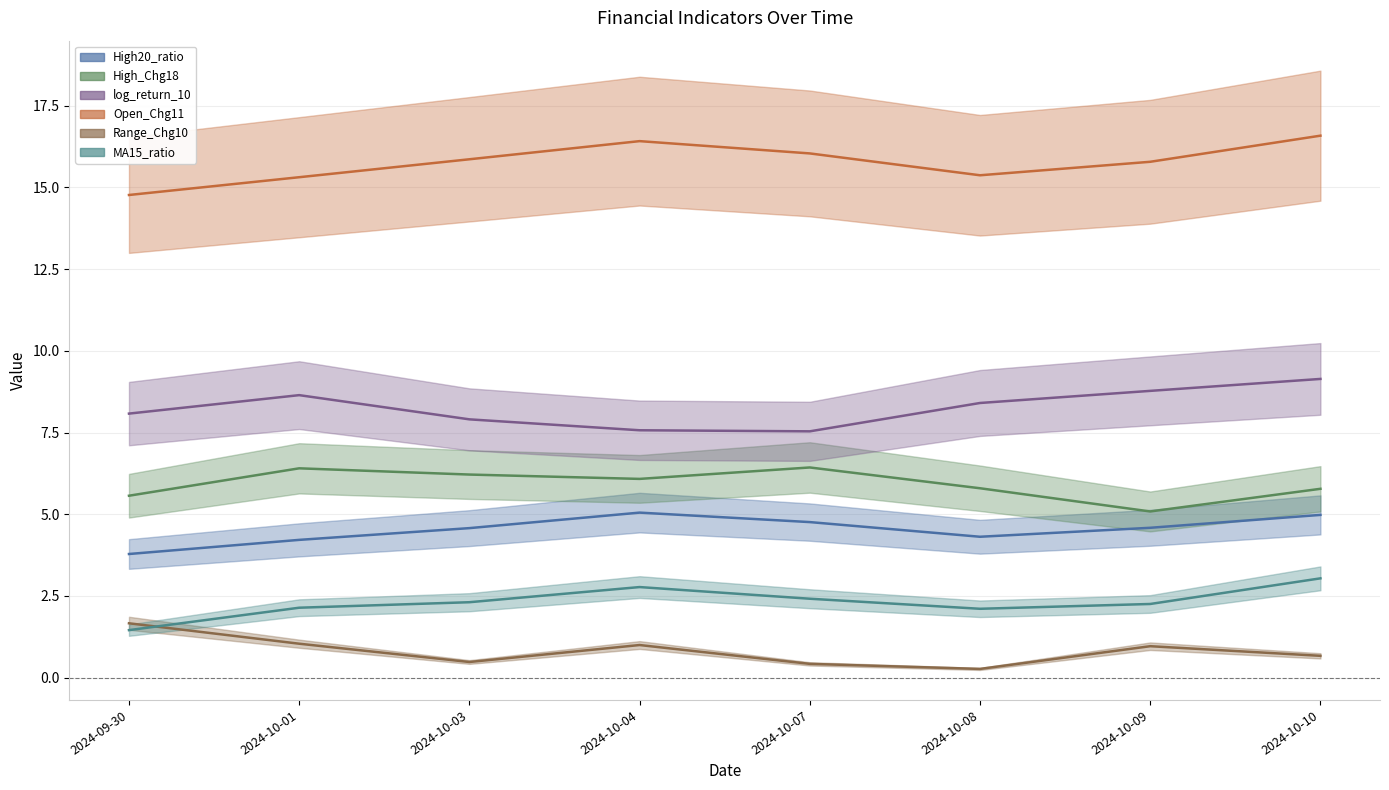

What is the sum of all Open_Chg11 values?

126.1